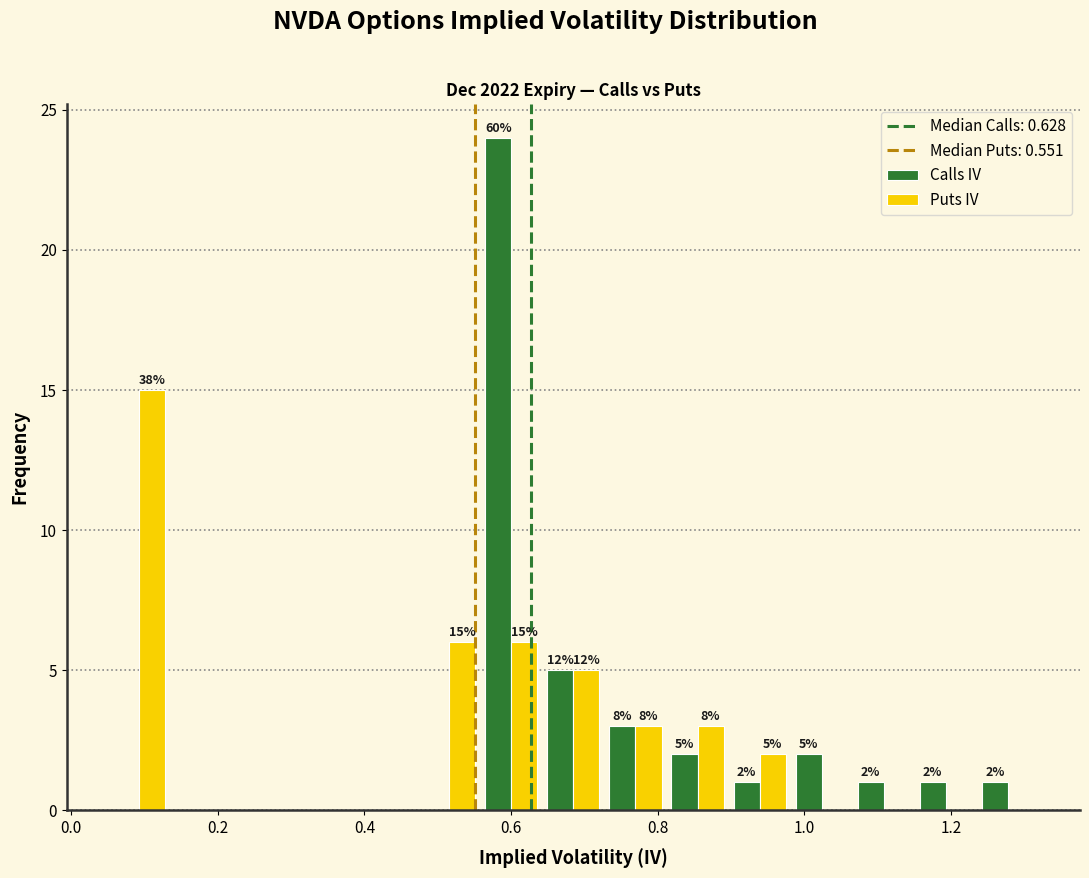

In the Calls IV series, which range on the x-axis has the tallest bar?

0.56 to 0.64